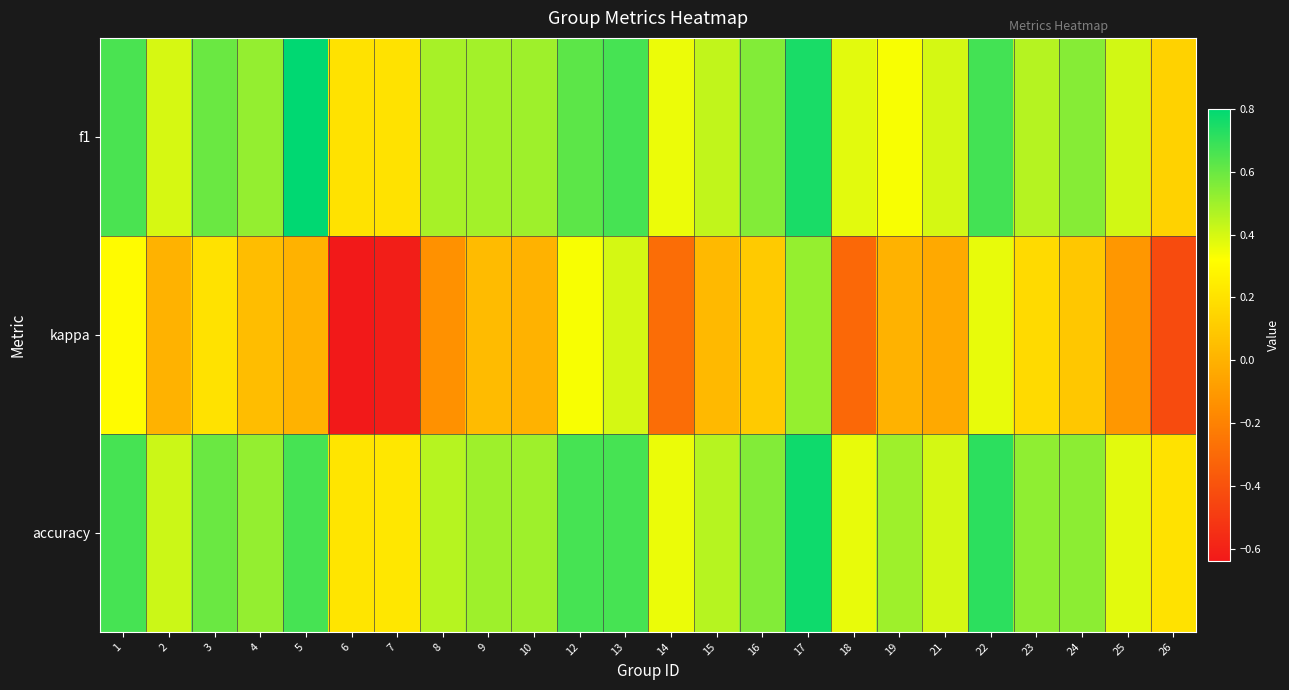

Which series has the largest range (max minus min)?

kappa